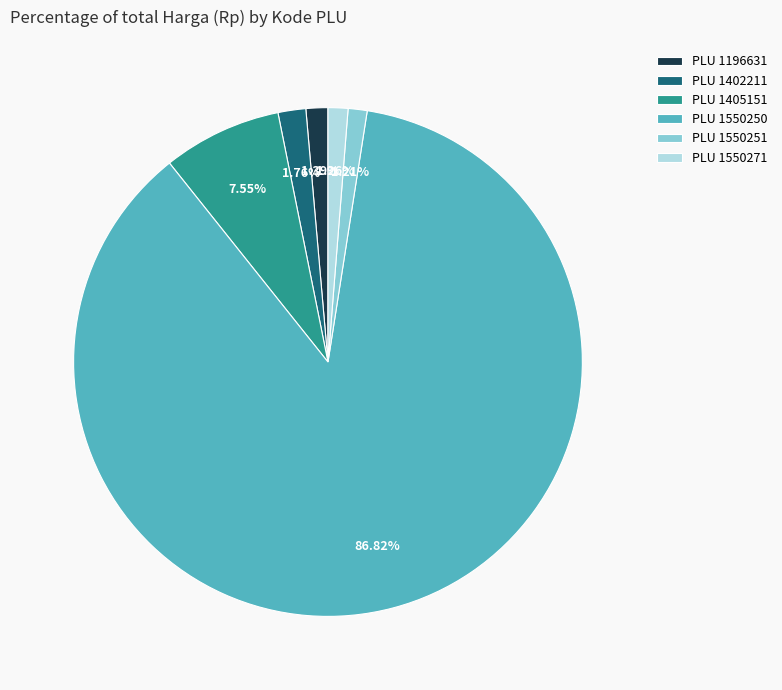

Is the sum of PLU 1196631 and PLU 1405151 greater than half?

No